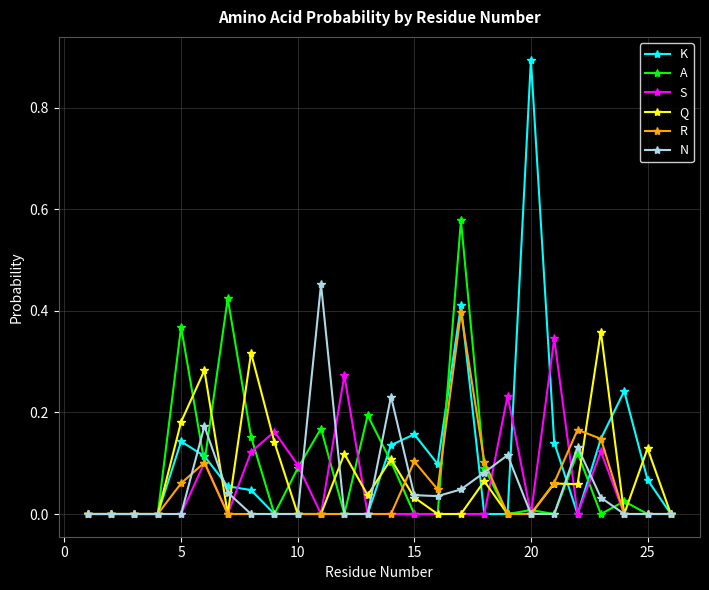

Which series has the widest spread of values?

K